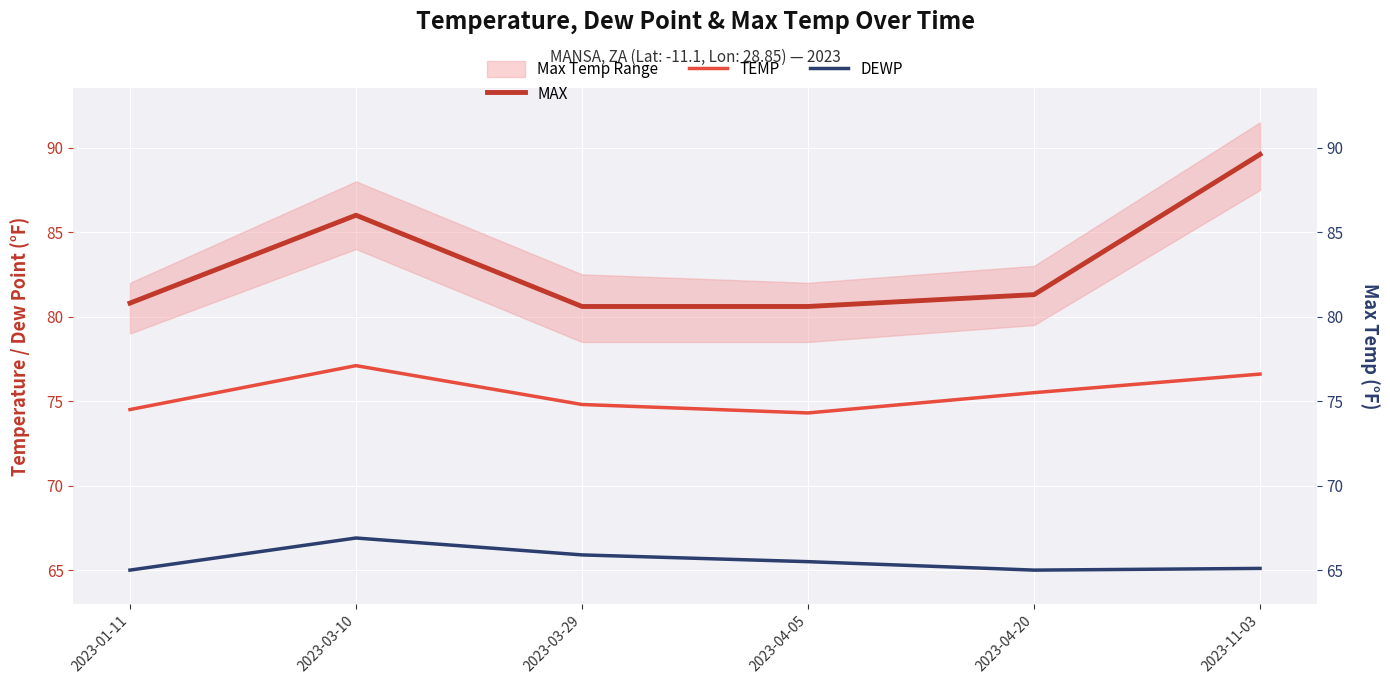

True or false: MAX and TEMP cross at least once.

False